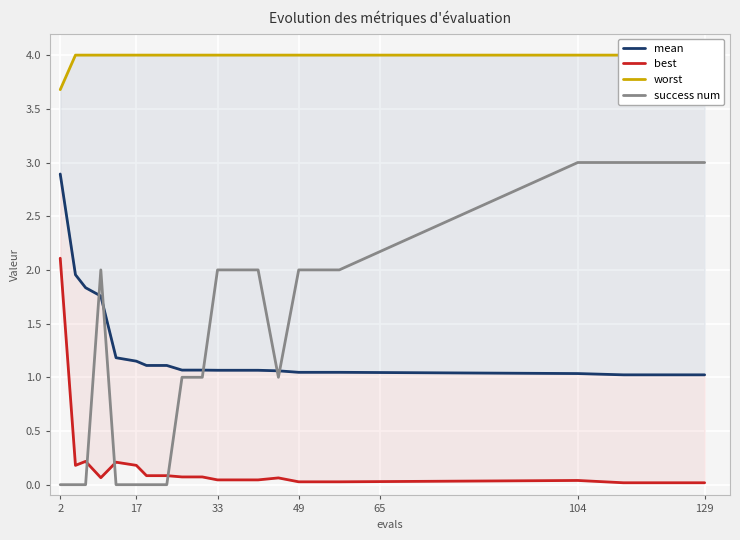

What is the minimum value for worst?

3.7